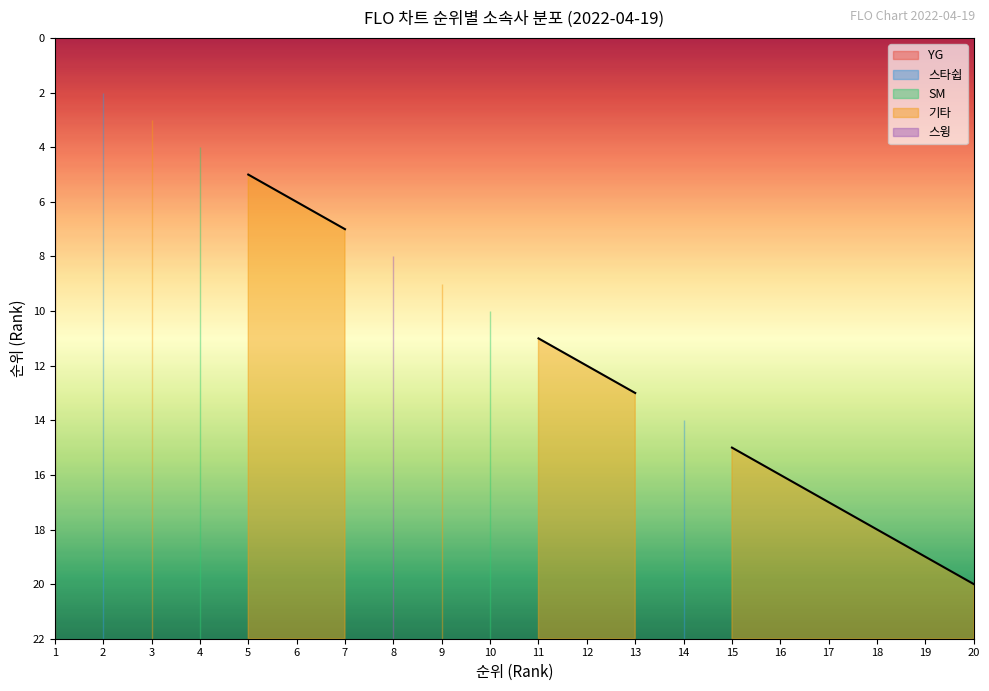

Reading right to left, transcribe all the data shown in this chart.

YG: 0	0	0	0	0	0	0	0	0	0	0	0	0	0	0	0	0	0	0	1
스타쉽: 0	0	0	0	0	0	14	0	0	0	0	0	0	0	0	0	0	0	2	0
SM: 0	0	0	0	0	0	0	0	0	0	10	0	0	0	0	0	4	0	0	0
기타: 20	19	18	17	16	15	0	13	12	11	0	9	0	7	6	5	0	3	0	0
스윙: 0	0	0	0	0	0	0	0	0	0	0	0	8	0	0	0	0	0	0	0